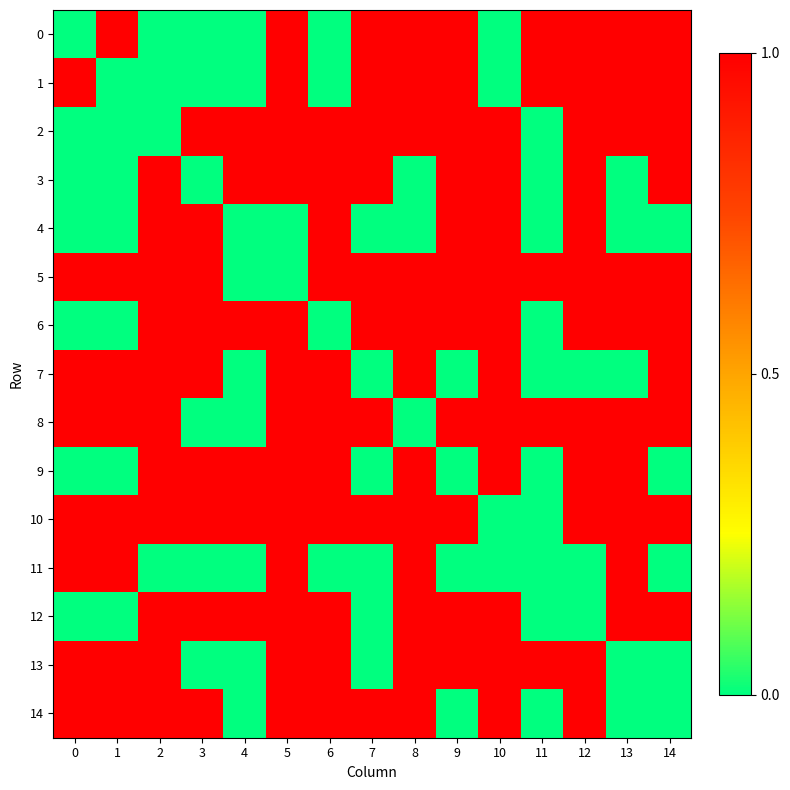

Which series changed the most between 7 and 11?

2